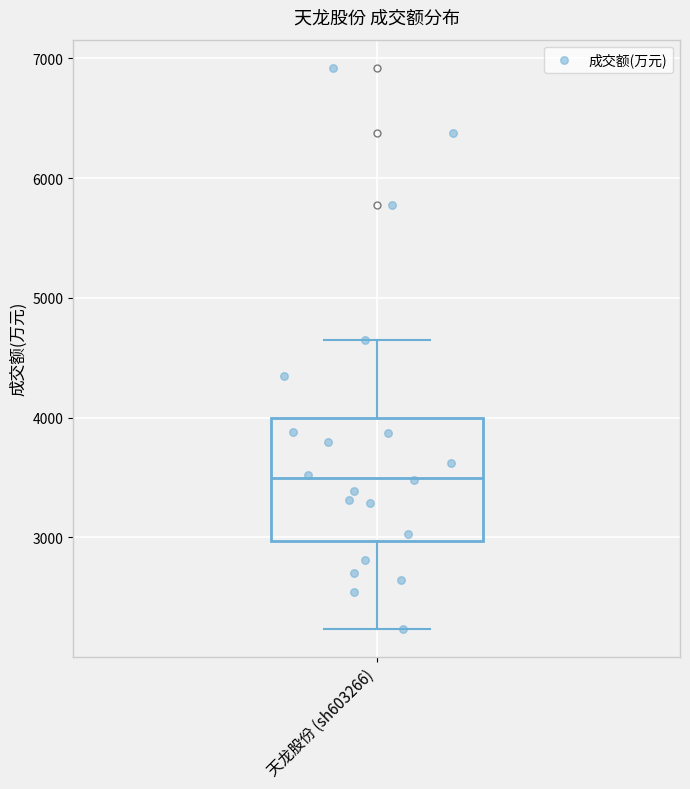

Read this box plot against the y-axis: the position of the median line, the range covered by the box, and the ends of both whiskers. The values are not printed on the chart, so give them approximately, as read against the axis.

median 3500, box 3000 to 4000, whiskers 2200 to 4600